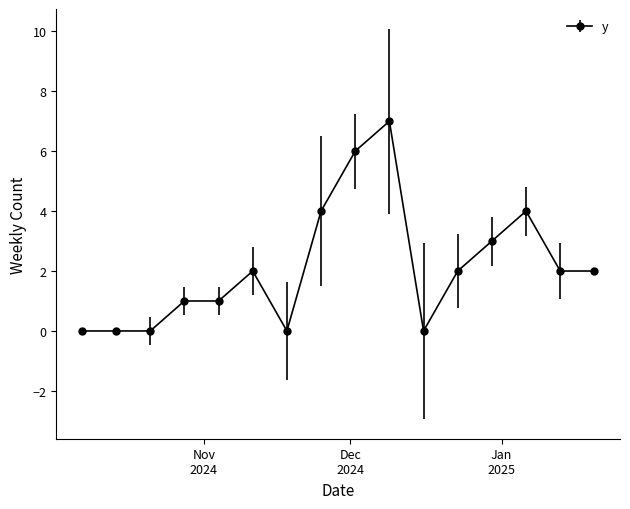

What is the maximum value shown in the chart?

7